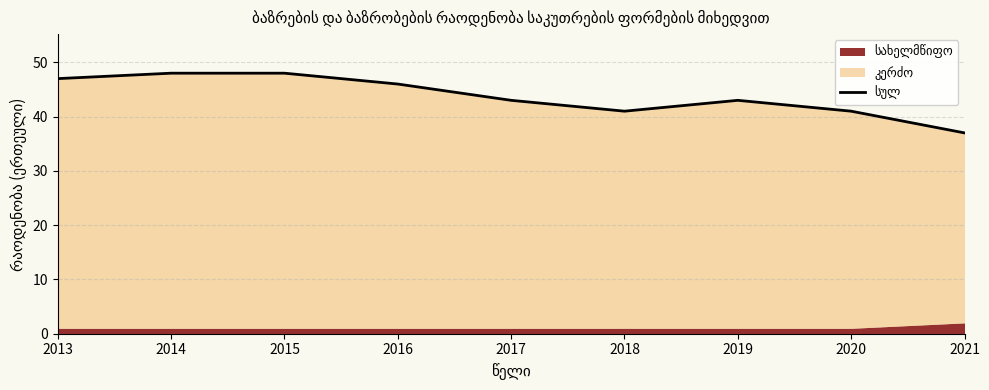

What is the minimum value shown in the chart?

37